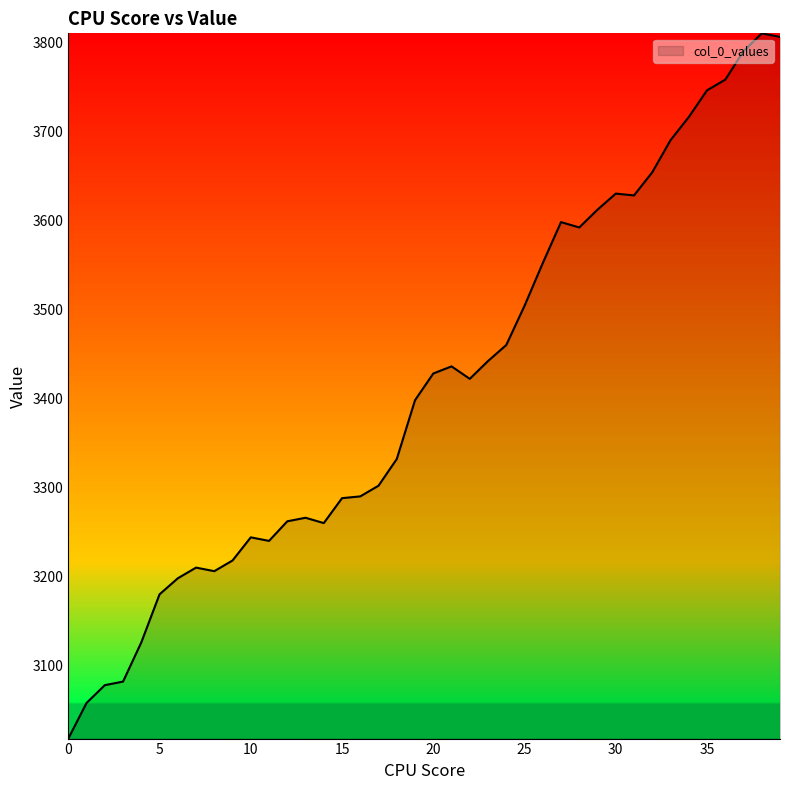

What is the difference between the maximum and minimum values?

792